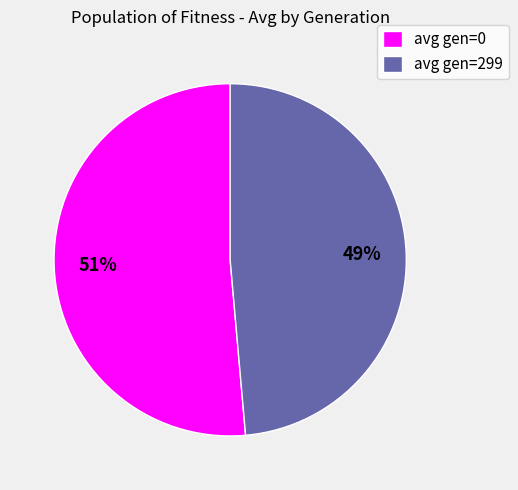

To the nearest percent, what percentage of the pie is avg gen=0?

51%